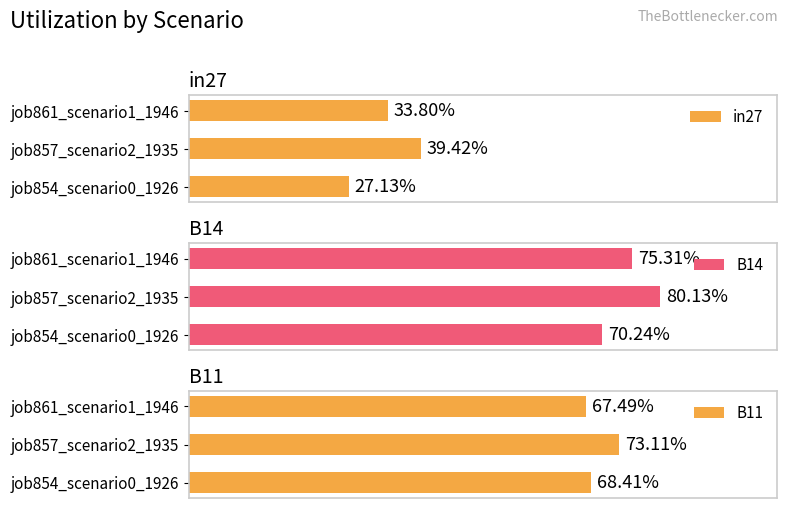

What are all the series names shown in the legend?

in27, B14, B11